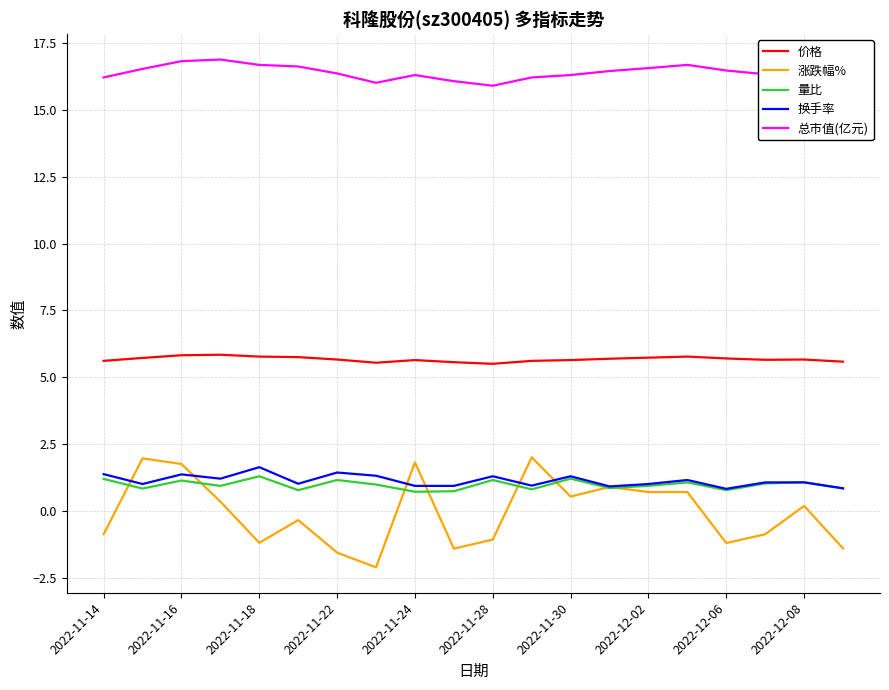

What is the minimum value for 总市值(亿元)?

15.9